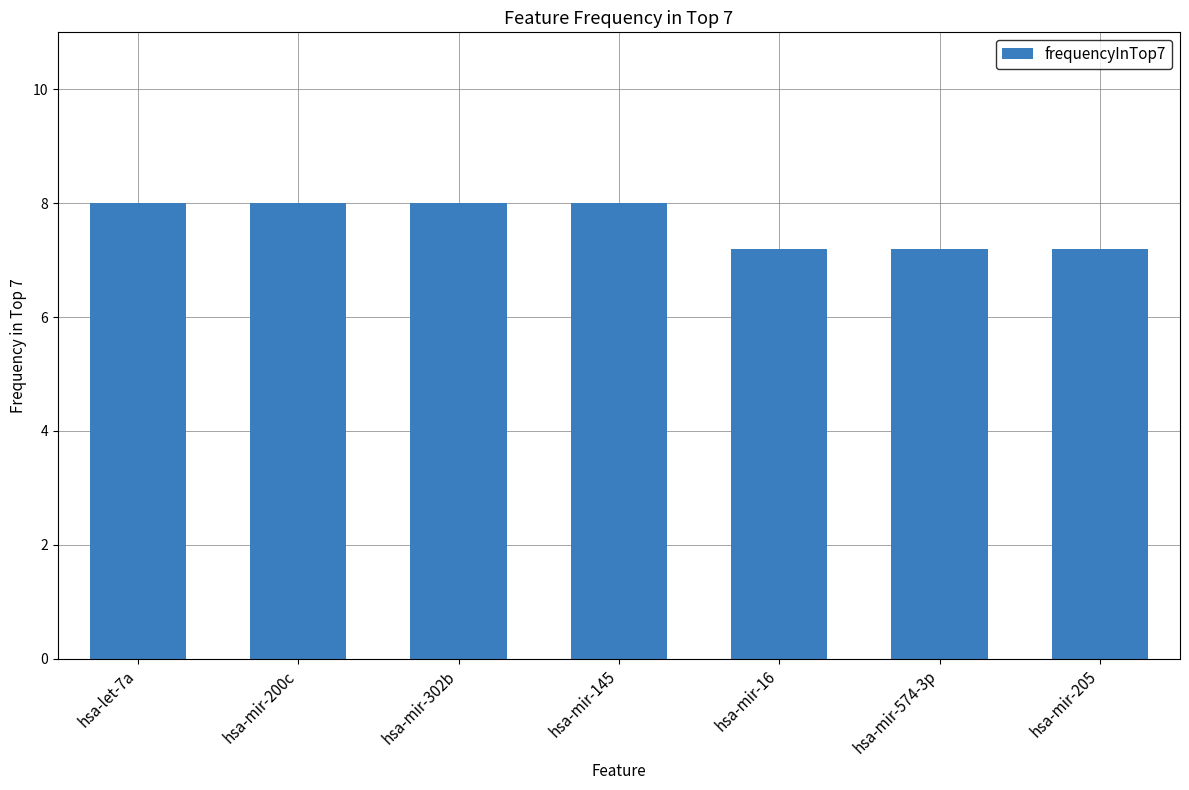

What is the average value?

7.7